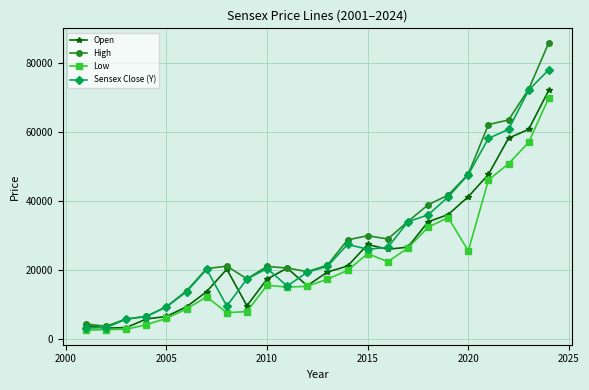

How many values in the Low series are below 17448?

12